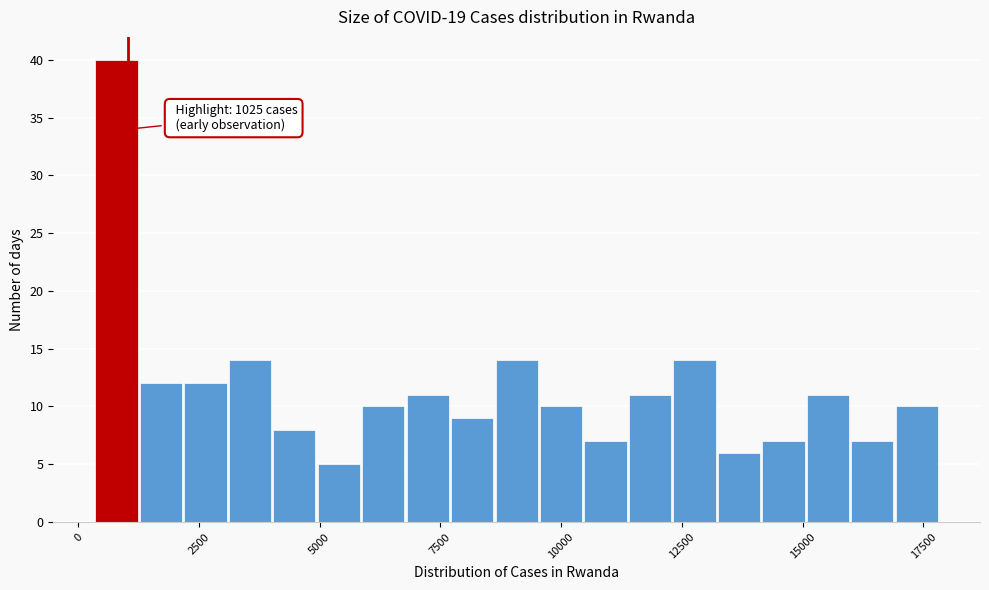

Read against the x-axis, roughly where is the centre of the tallest bar?

1000